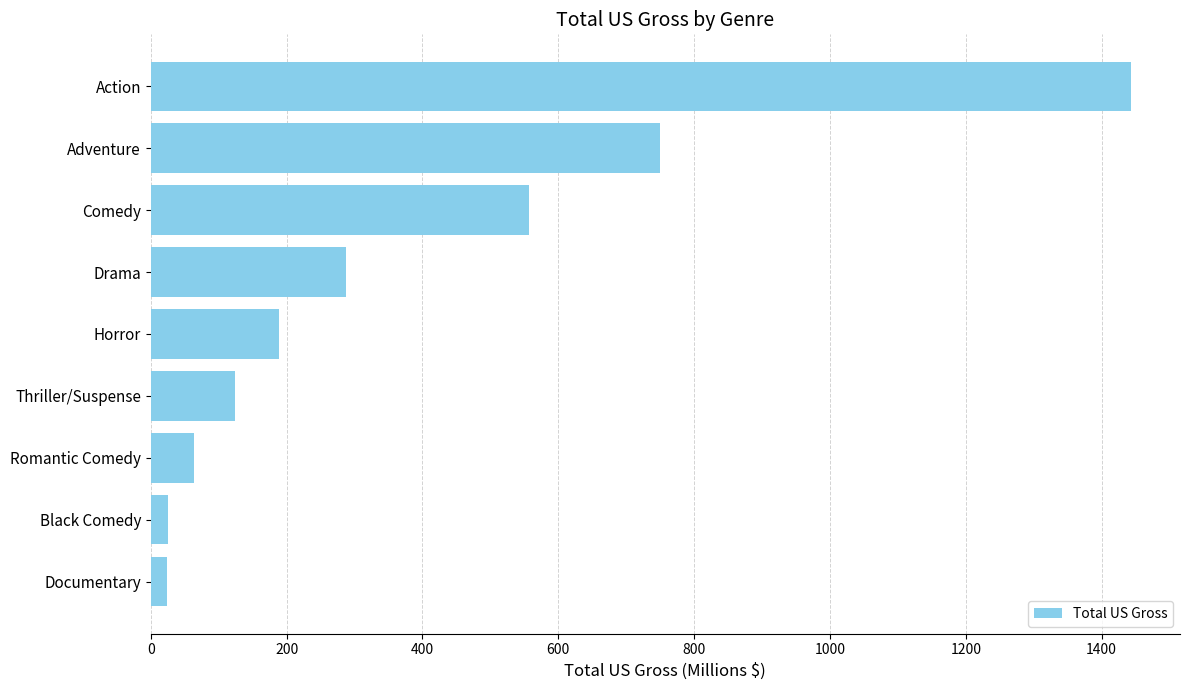

What is the greatest value displayed?

1443.1